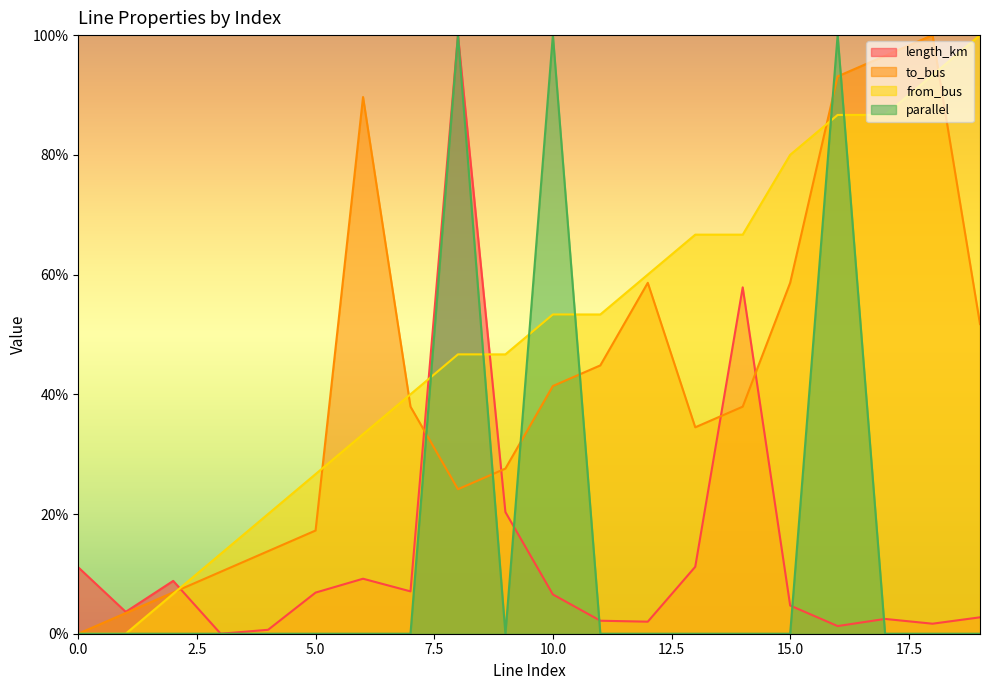

The value of length_km at 13 is 0.1. True or false?

True